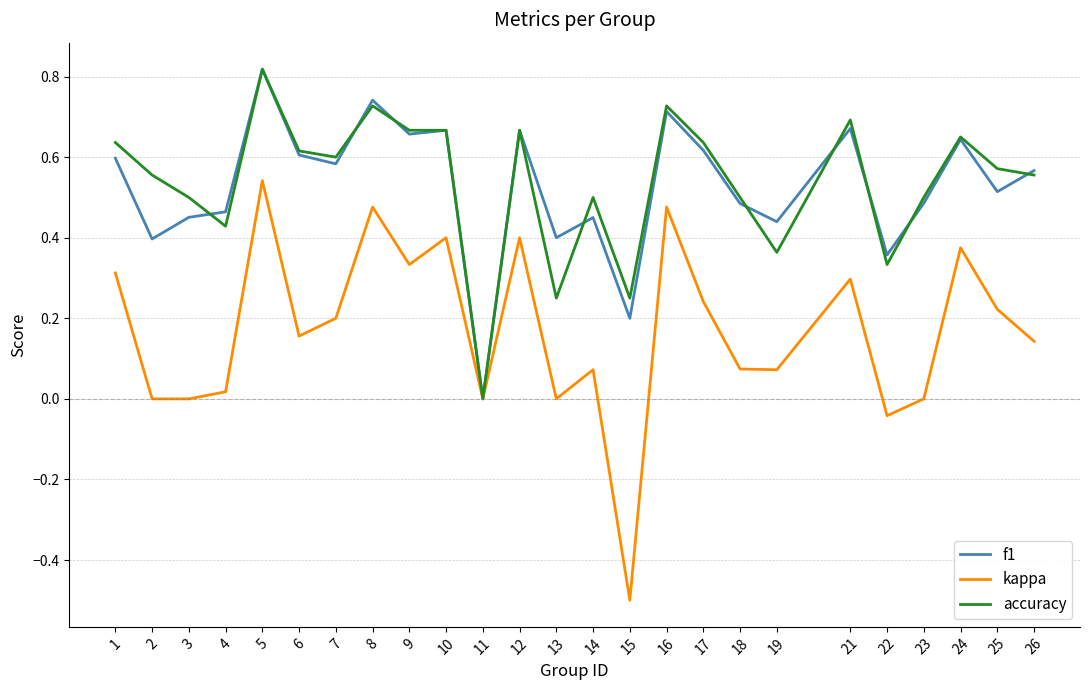

What is the minimum value shown in the chart?

-0.5